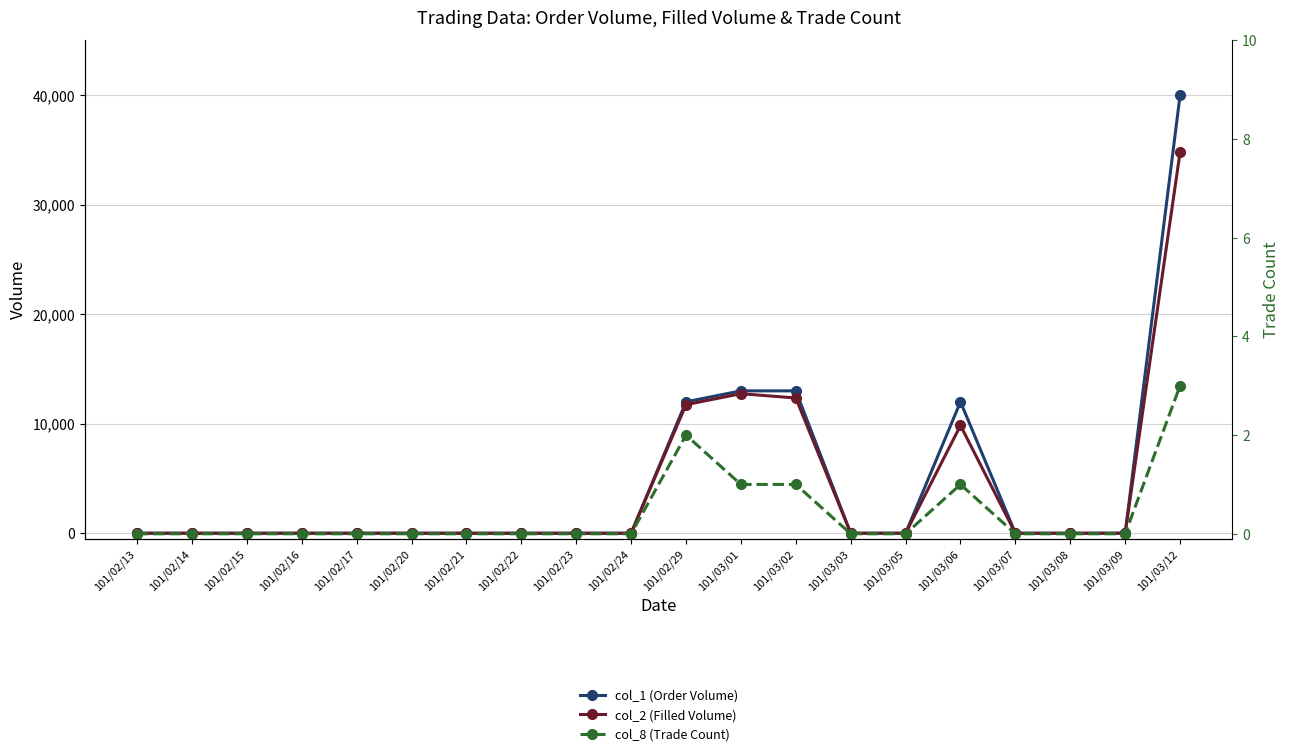

True or false: col_2 (Filled Volume) and col_8 (Trade Count) intersect in this chart.

False